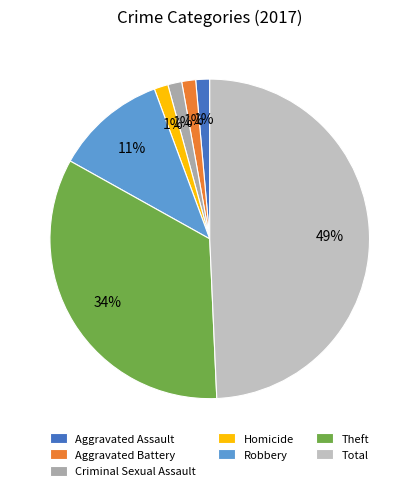

Combined, do Aggravated Assault and Robbery account for over 50%?

No